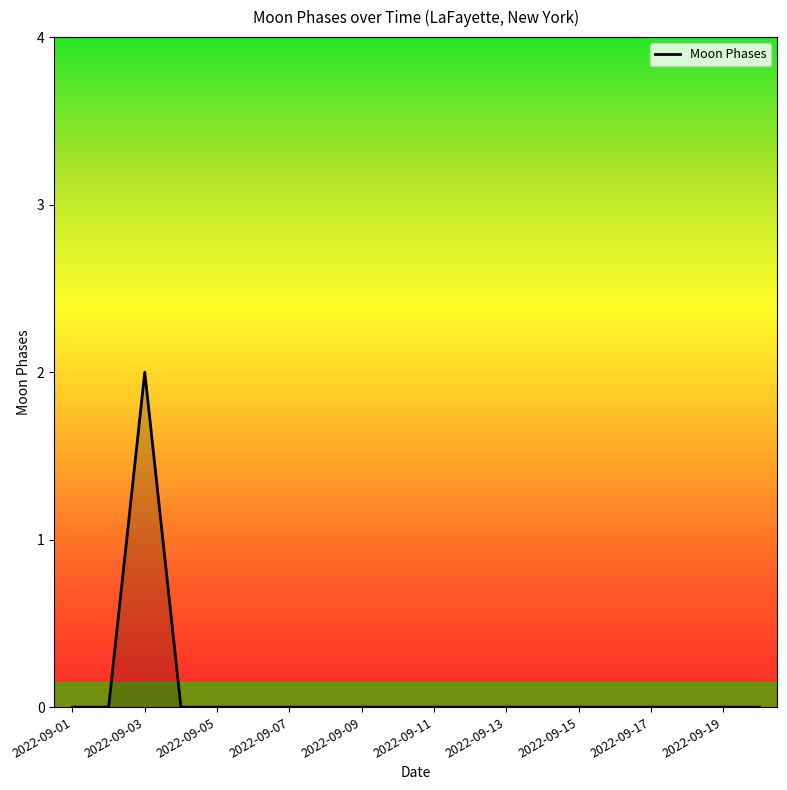

What is the maximum value shown in the chart?

2